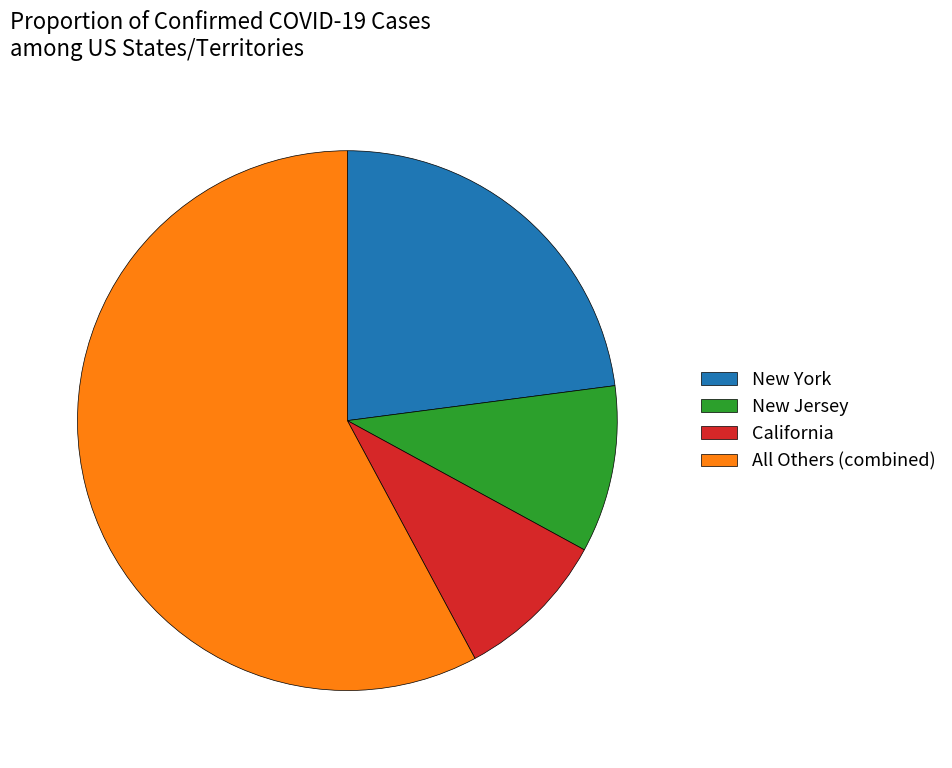

Rank the categories by value from lowest to highest.

California, New Jersey, New York, All Others (combined)